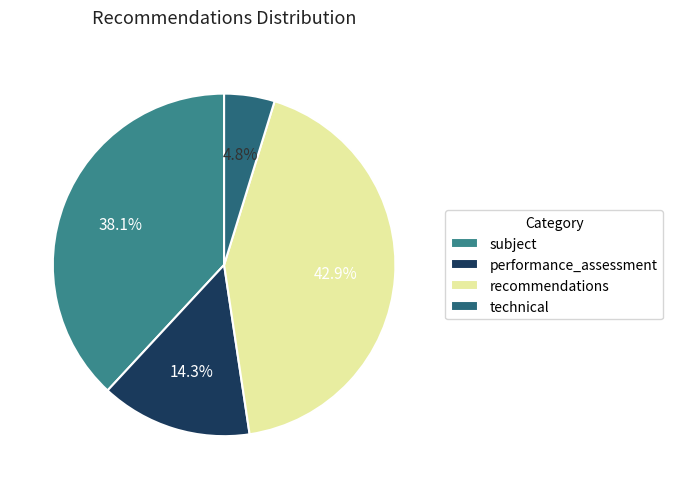

Which category has the biggest portion of the pie?

recommendations